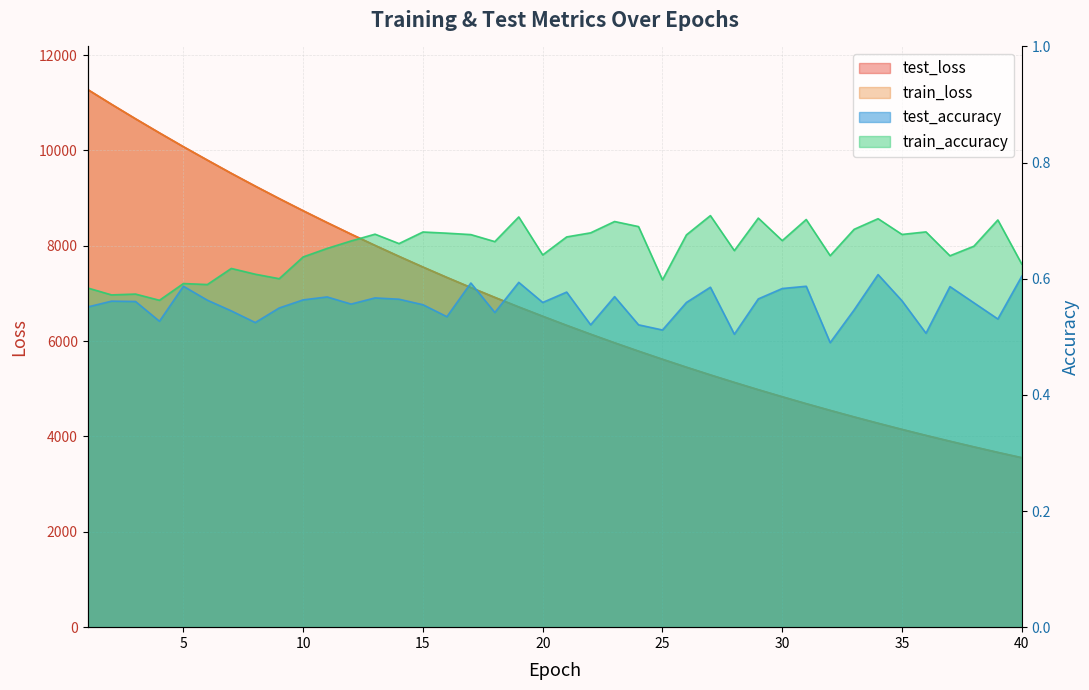

The train_accuracy series shows 1.1 at 32. True or false?

False